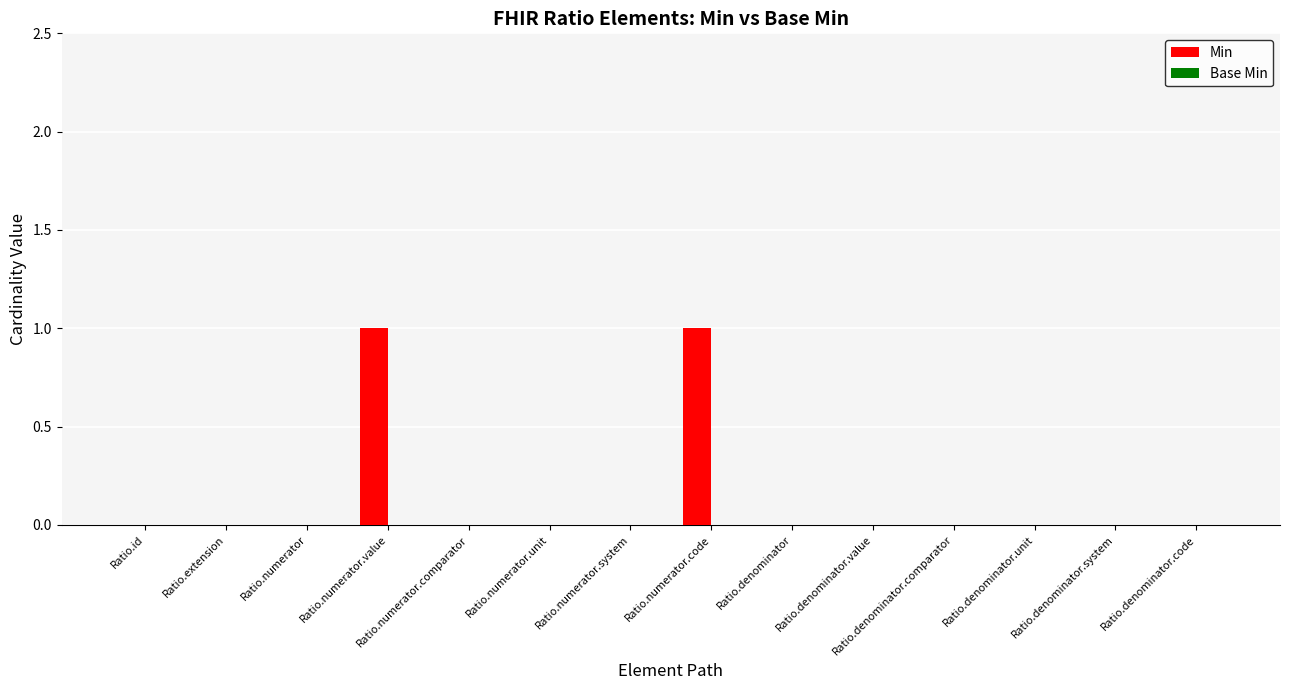

The chart shows a value of 0 at Ratio.denominator.system. True or false?

True